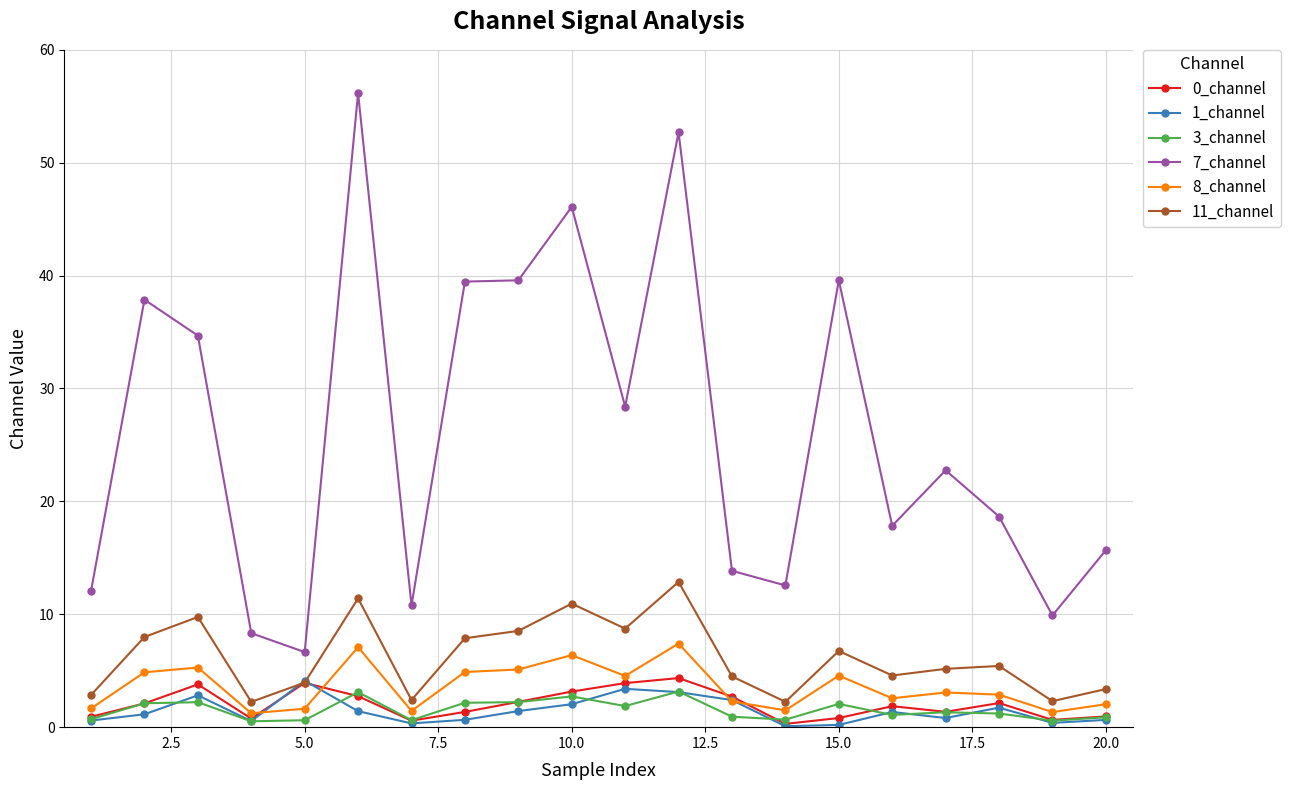

What is the value of the 3_channel point at the 15th from the left?

2.1